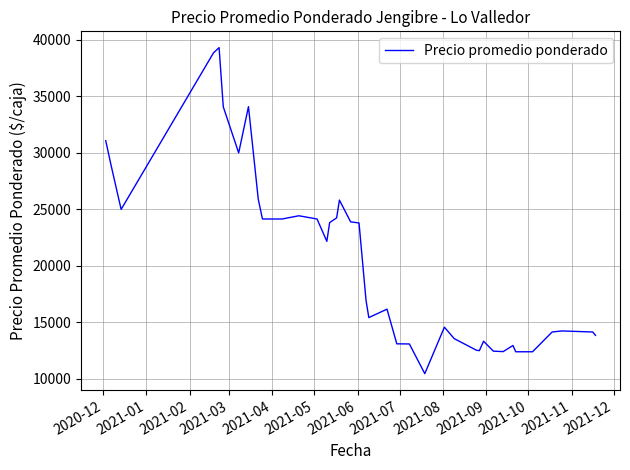

What is the smallest value displayed?

10462